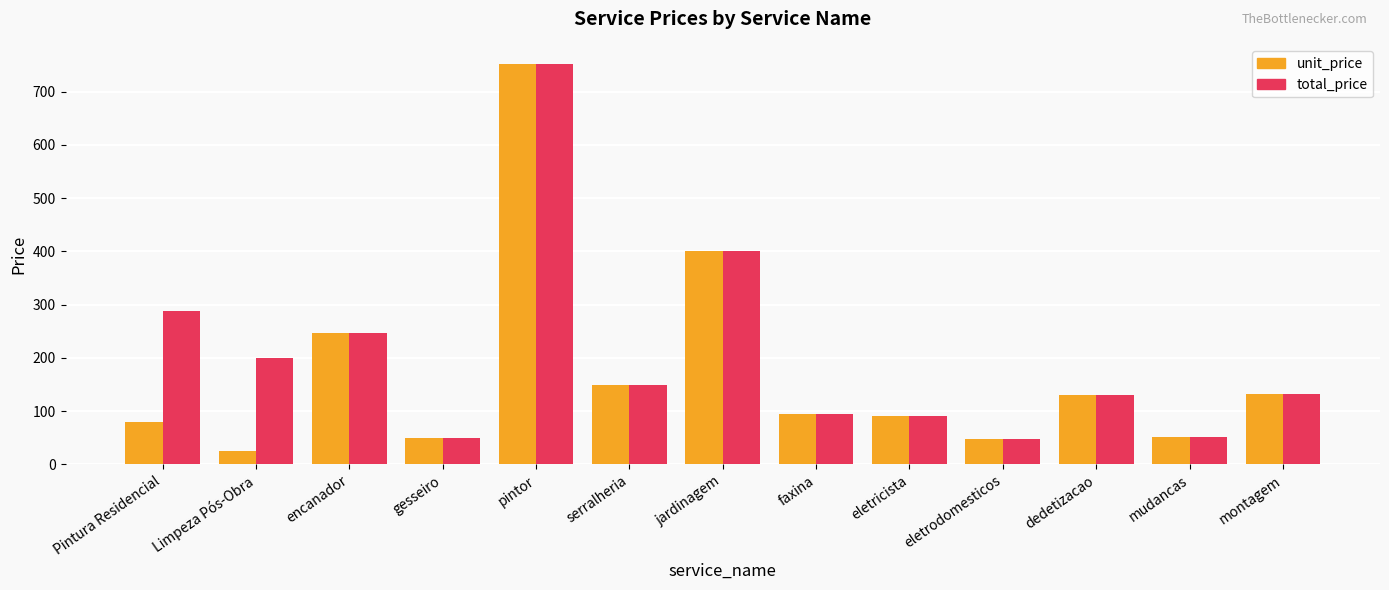

Which series changed the most between Limpeza Pós-Obra and eletrodomesticos?

total_price